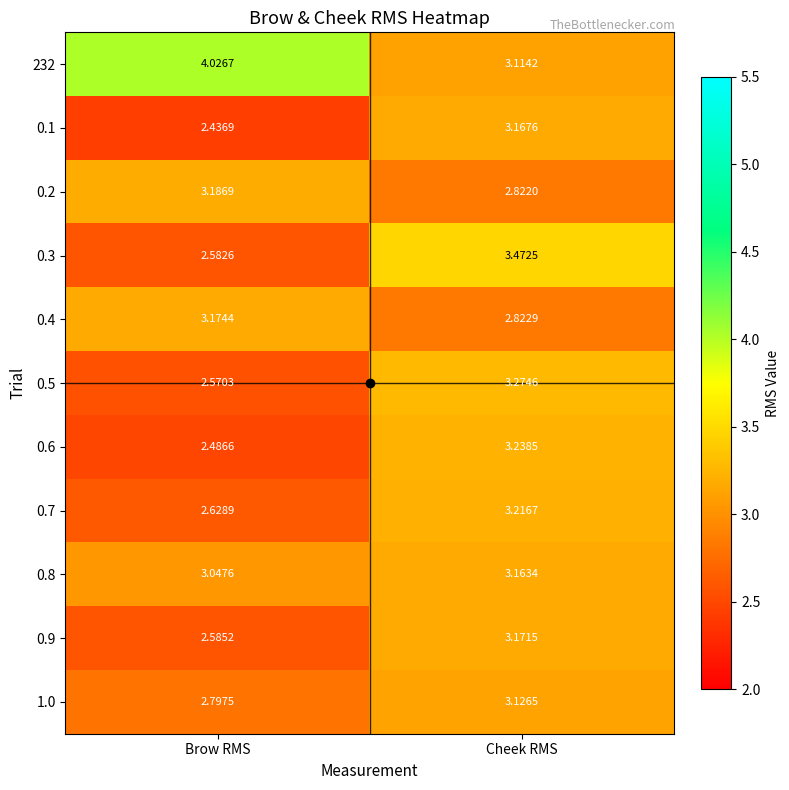

Rank the series at Brow RMS from highest to lowest value.

232, 0.2, 0.4, 0.8, 1.0, 0.7, 0.9, 0.3, 0.5, 0.6, 0.1